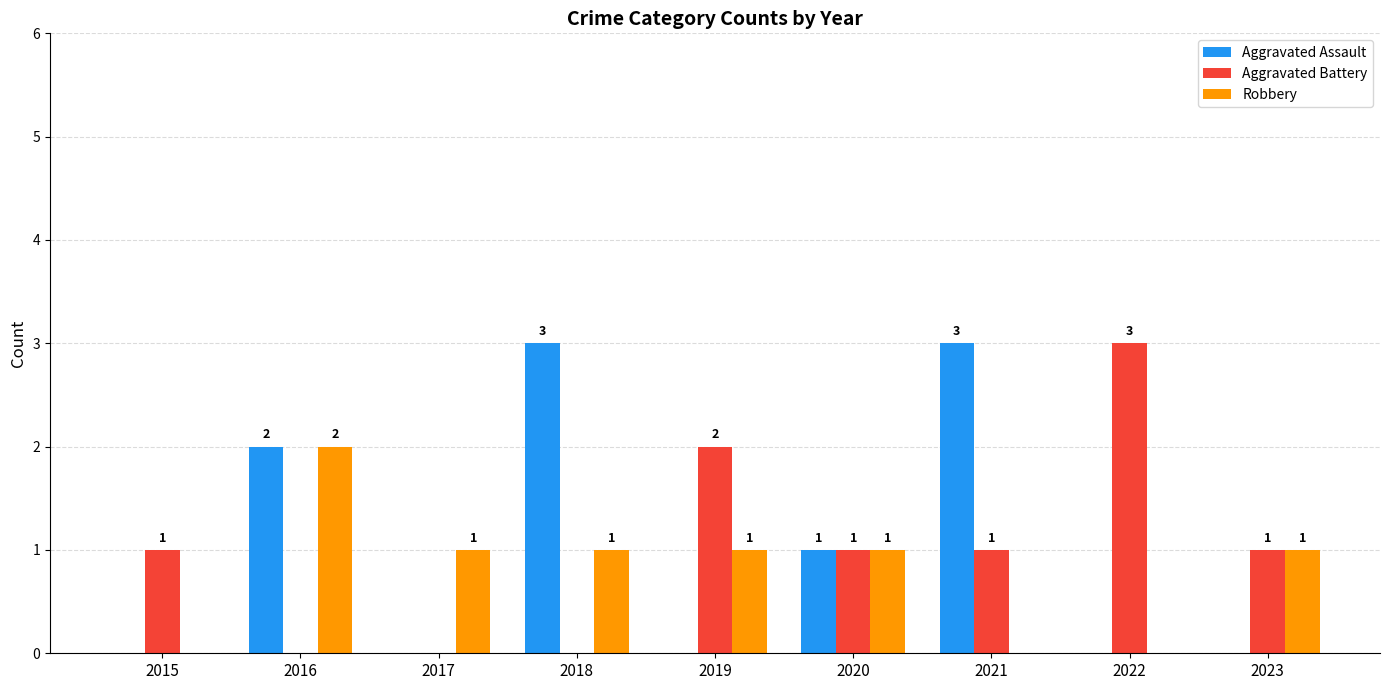

How many distinct data groups are displayed?

3